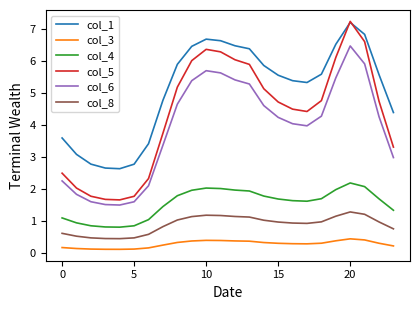

True or false: col_5 and col_8 intersect in this chart.

False